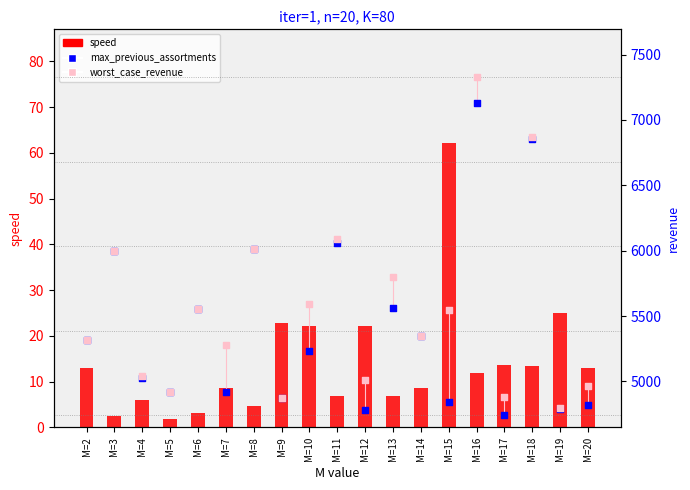

Which series contains the lowest Y value?

speed